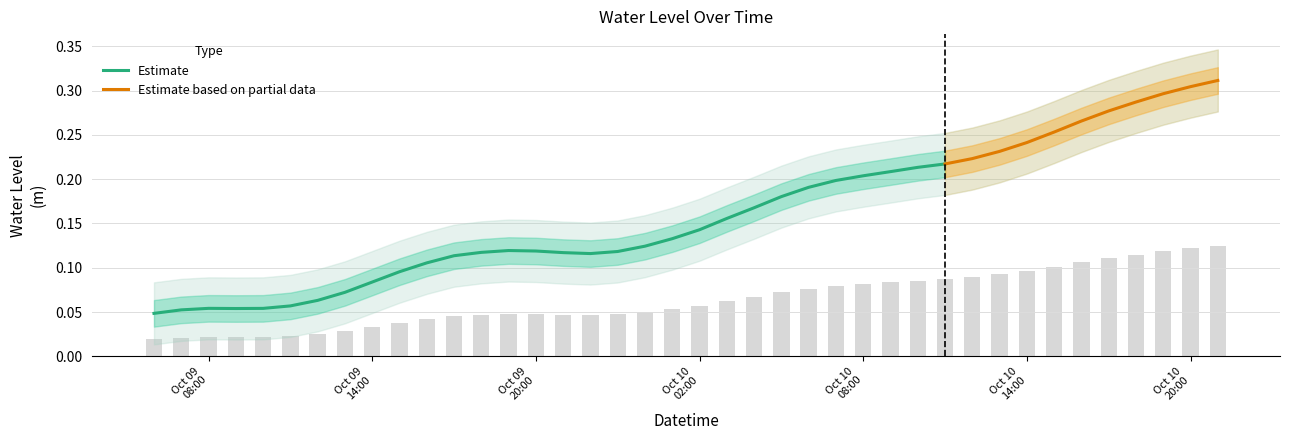

How many categories are shown in the chart?

40